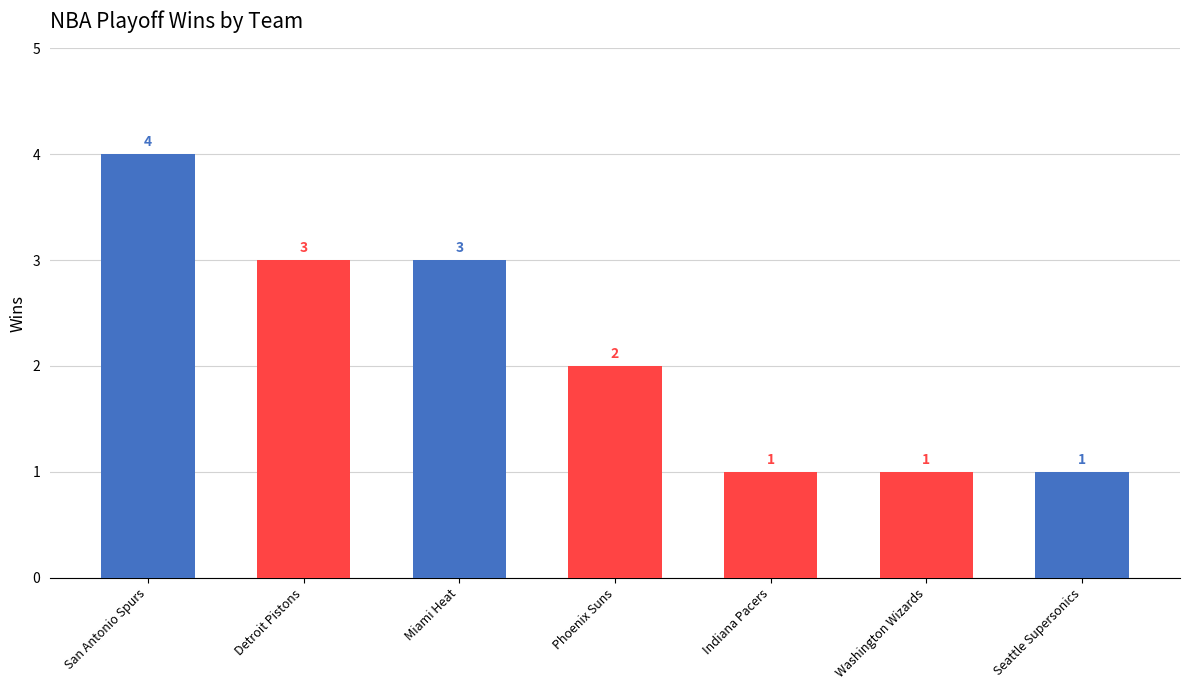

Where does the data first go above 2?

San Antonio Spurs